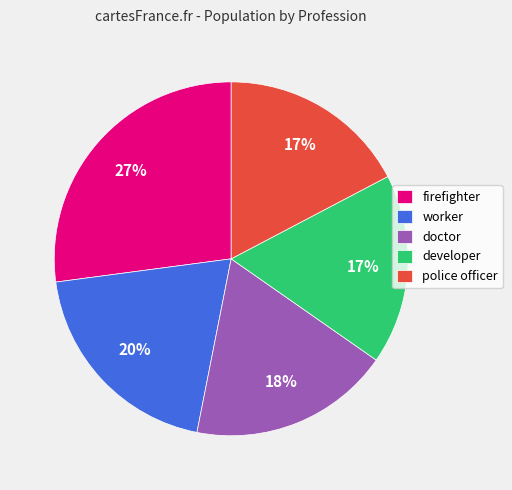

Approximately how many times larger is the value at firefighter compared to worker?

1.4